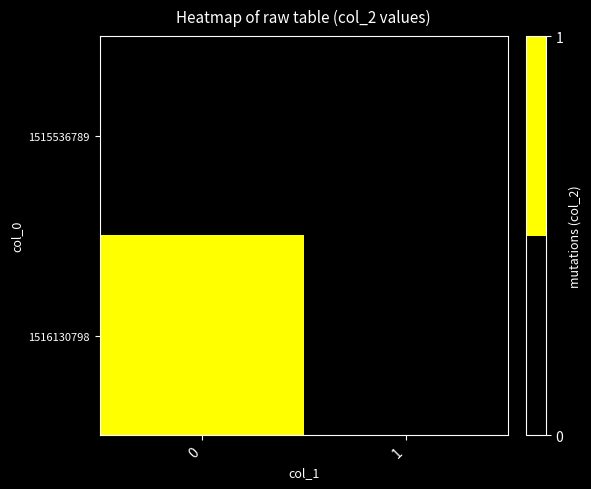

List the series in order of their peak value, highest first.

1516130798, 1515536789